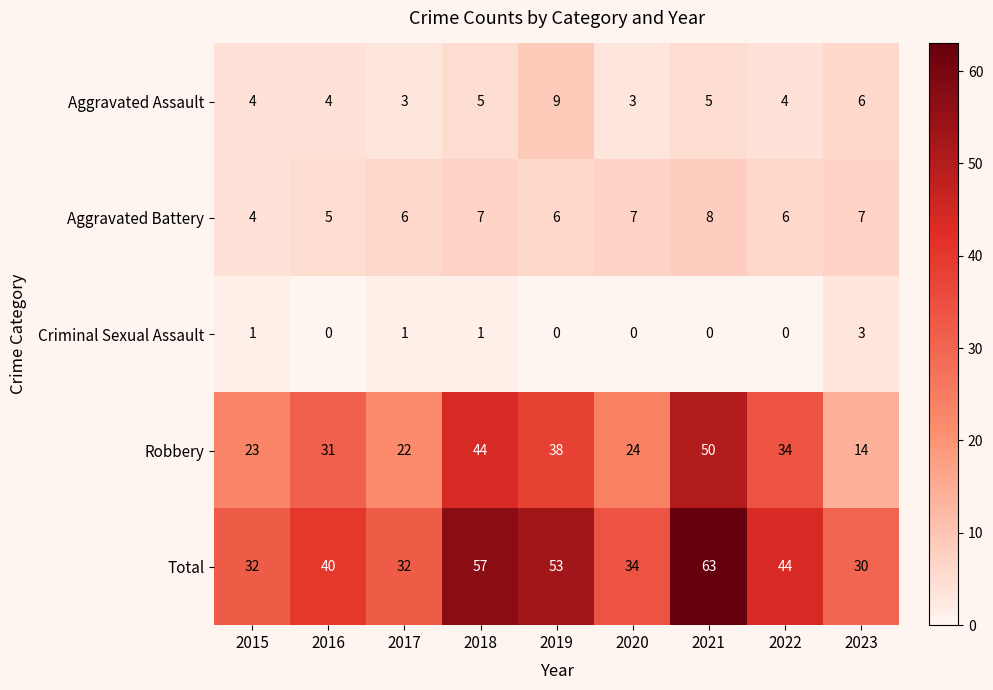

At how many categories does at least one series exceed 14?

9